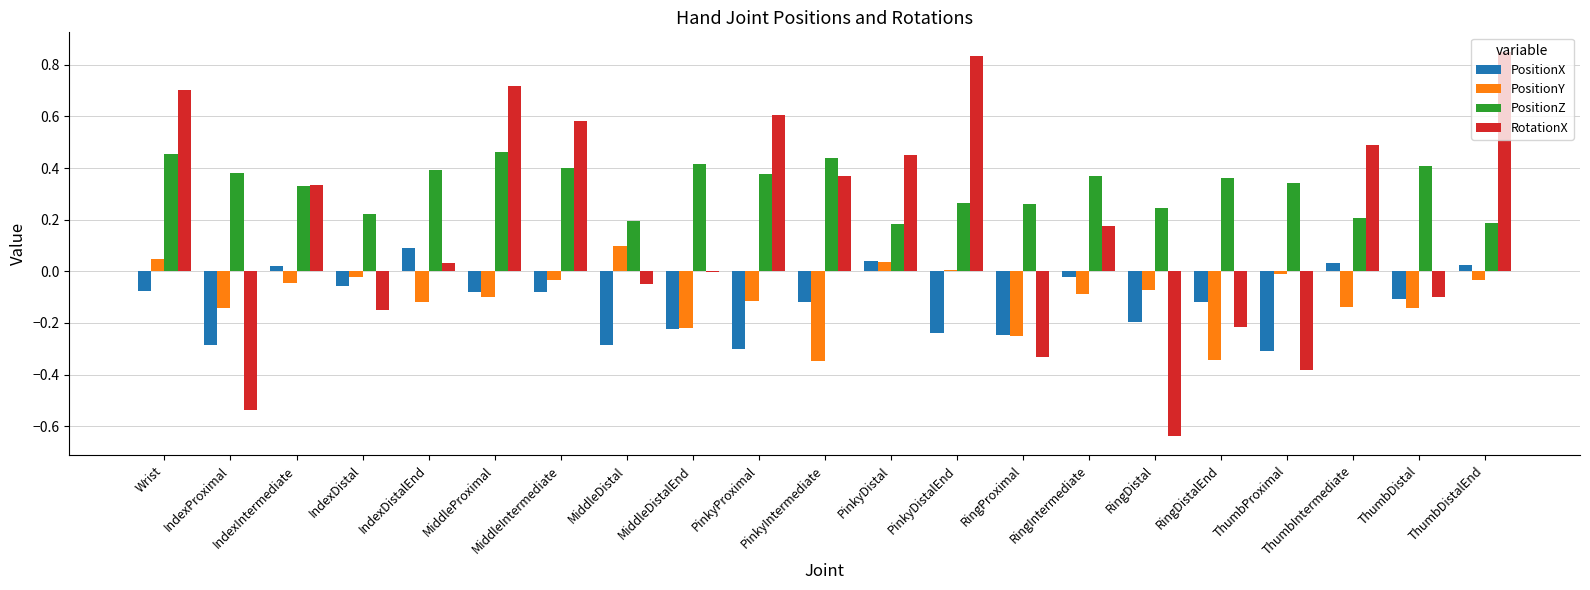

At which label does RotationX first exceed 0?

Wrist